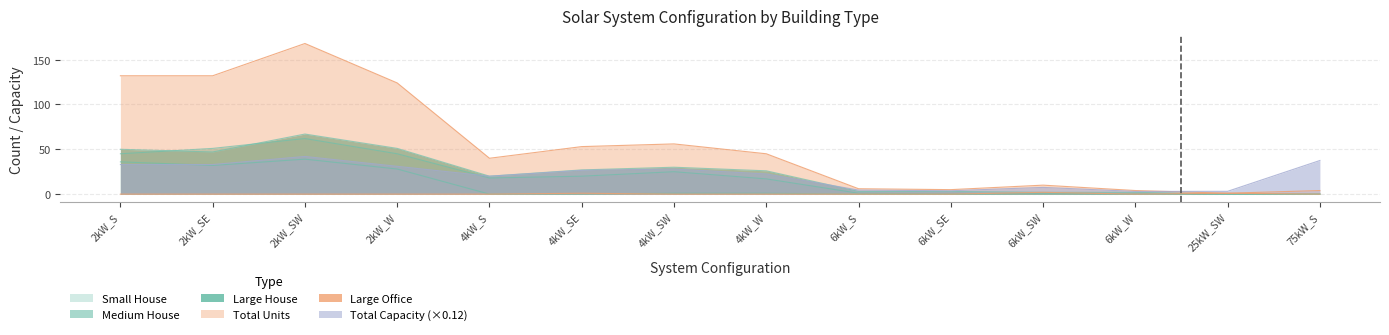

Reading right to left, list all the values displayed in this chart.

Small House: 0.0	0.0	0.0	0.0	0.0	0.0	1.0	1.0	0.0	0.0	28.0	39.0	32.0	36.0
Medium House: 0.0	0.0	0.0	1.0	0.0	1.0	17.0	25.0	20.0	18.0	45.0	62.0	51.0	45.0
Large House: 0.0	0.0	2.0	2.0	3.0	3.0	26.0	30.0	27.0	20.0	51.0	67.0	47.0	50.0
Total Units: 4.0	1.0	4.0	10.0	5.0	6.0	45.0	56.0	53.0	40.0	124.0	168.0	132.0	132.0
Large Office: 0.0	1.0	0.0	2.0	0.0	0.0	0.0	0.0	1.0	0.0	0.0	0.0	0.0	0.0
Total Capacity: 37.5	3.1	3.0	7.5	3.8	4.5	22.5	28.0	26.5	20.0	31.0	42.0	33.0	33.0